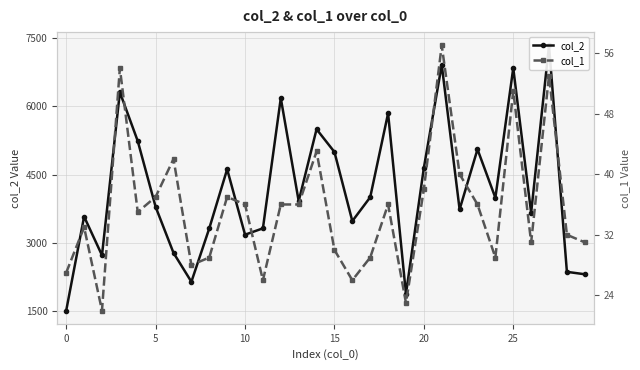

What is the total value across all series at 28?

2394